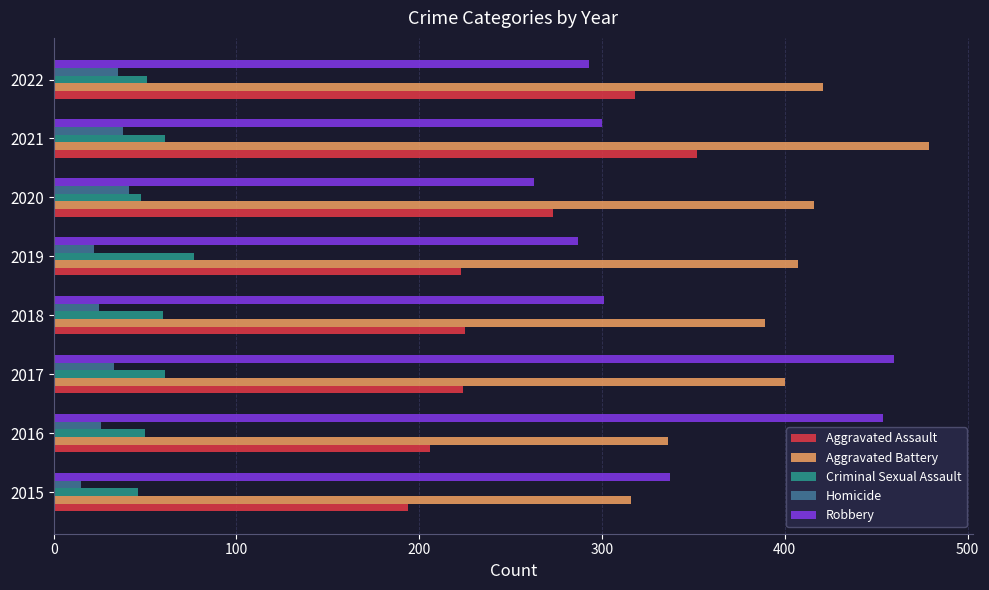

Which category has the highest value across all series?

2021